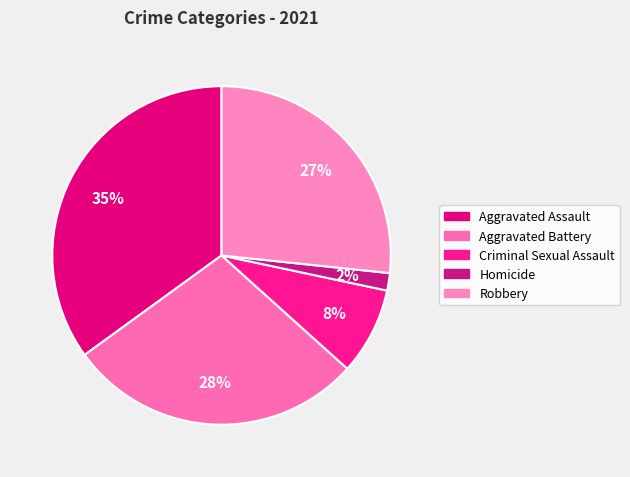

What is the largest slice in the pie chart?

Aggravated Assault